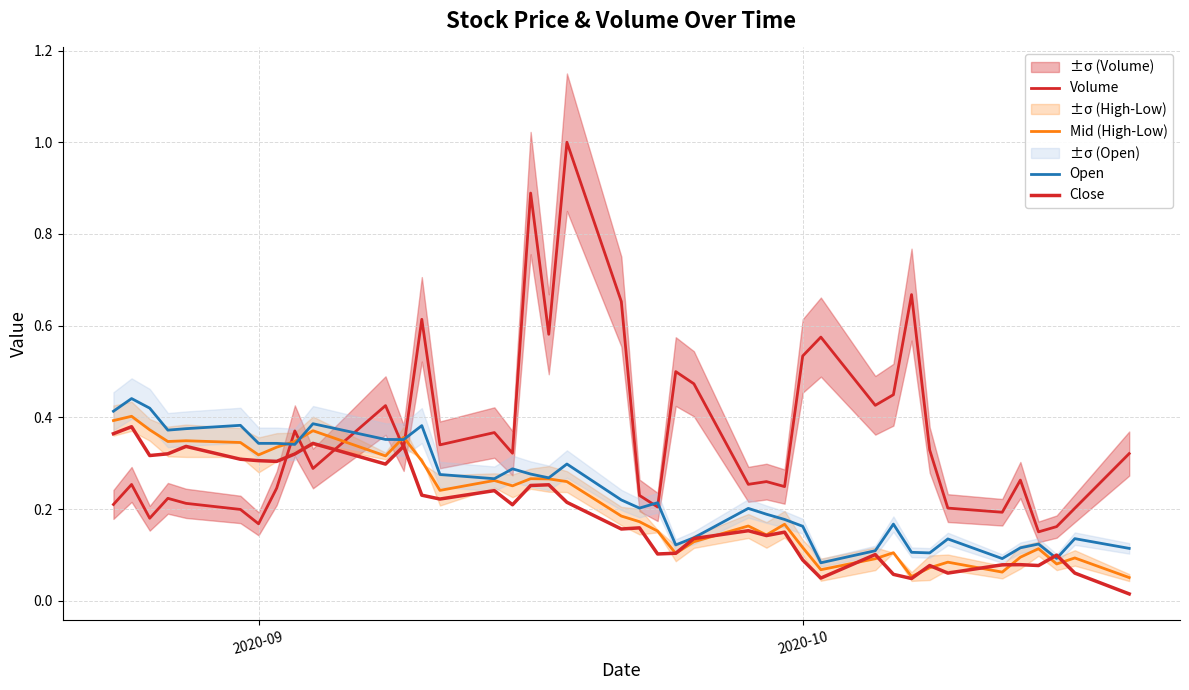

Reading right to left, extract all data points from this chart.

Volume: 0.3	0.2	0.2	0.2	0.3	0.2	0.2	0.3	0.7	0.4	0.4	0.6	0.5	0.2	0.3	0.3	0.5	0.5	0.2	0.2	0.7	1.0	0.6	0.9	0.3	0.4	0.3	0.6	0.3	0.4	0.3	0.4	0.2	0.2	0.2	0.2	0.2	0.2	0.3	0.2
Mid (High-Low): 0.1	0.1	0.1	0.1	0.1	0.1	0.1	0.1	0.1	0.1	0.1	0.1	0.1	0.2	0.1	0.2	0.1	0.1	0.2	0.2	0.2	0.3	0.3	0.3	0.3	0.3	0.2	0.3	0.4	0.3	0.4	0.3	0.3	0.3	0.3	0.3	0.3	0.4	0.4	0.4
Open: 0.1	0.1	0.1	0.1	0.1	0.1	0.1	0.1	0.1	0.2	0.1	0.1	0.2	0.2	0.2	0.2	0.1	0.1	0.2	0.2	0.2	0.3	0.3	0.3	0.3	0.3	0.3	0.4	0.4	0.4	0.4	0.3	0.3	0.3	0.4	0.4	0.4	0.4	0.4	0.4
Close: 0.0	0.1	0.1	0.1	0.1	0.1	0.1	0.1	0.0	0.1	0.1	0.0	0.1	0.1	0.1	0.2	0.1	0.1	0.1	0.2	0.2	0.2	0.3	0.3	0.2	0.2	0.2	0.2	0.3	0.3	0.3	0.3	0.3	0.3	0.3	0.3	0.3	0.3	0.4	0.4